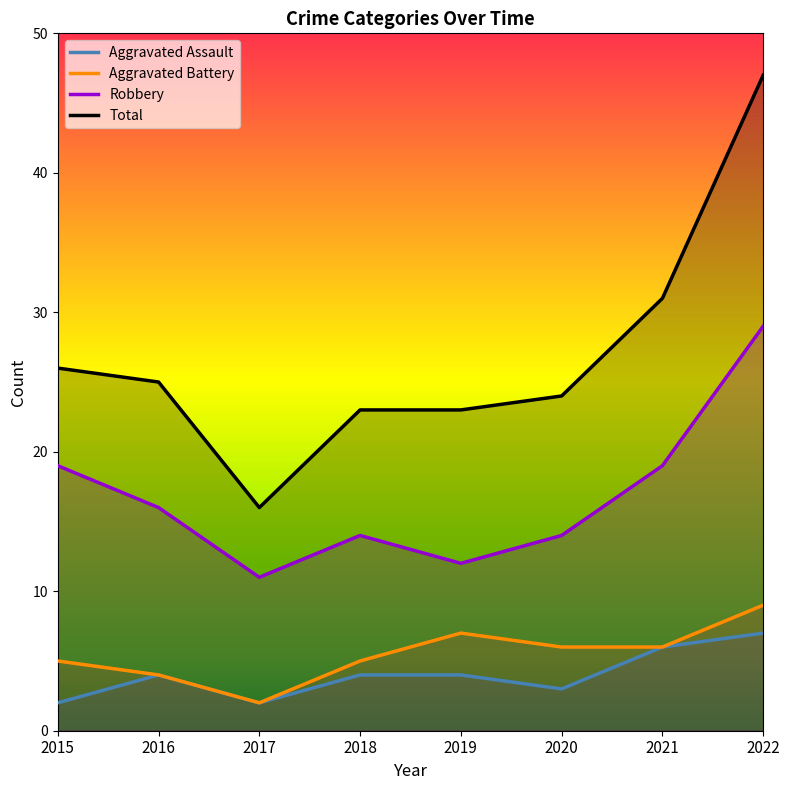

Which series changed the most between 2017 and 2019?

Total